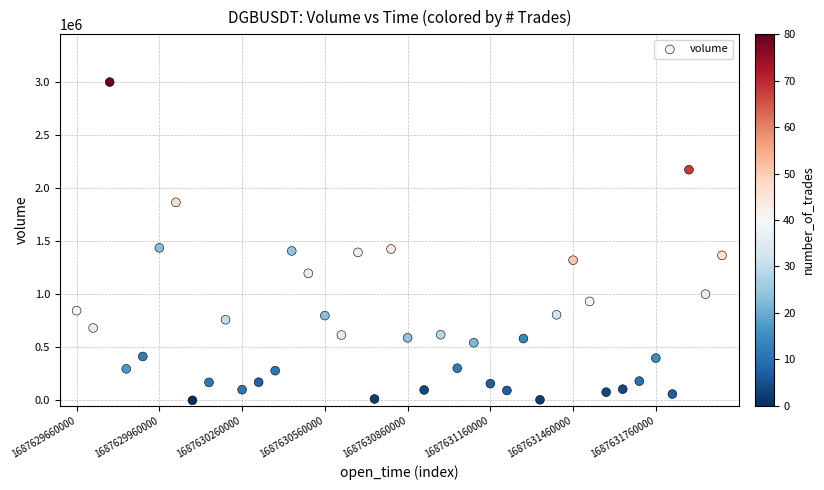

What is the range of Y values (max minus min)?

3002833